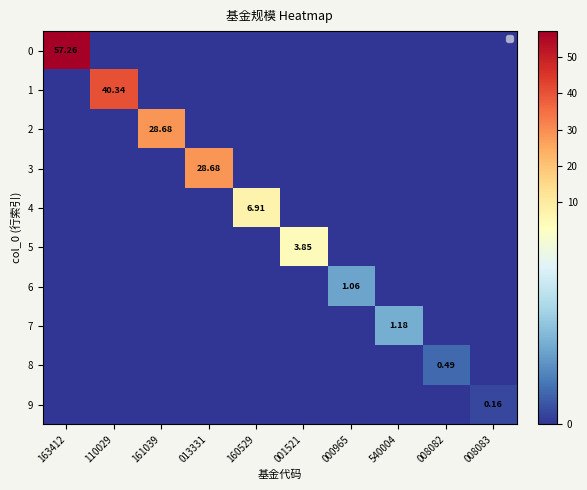

Between 001521 and 008083, which series saw the biggest shift?

5